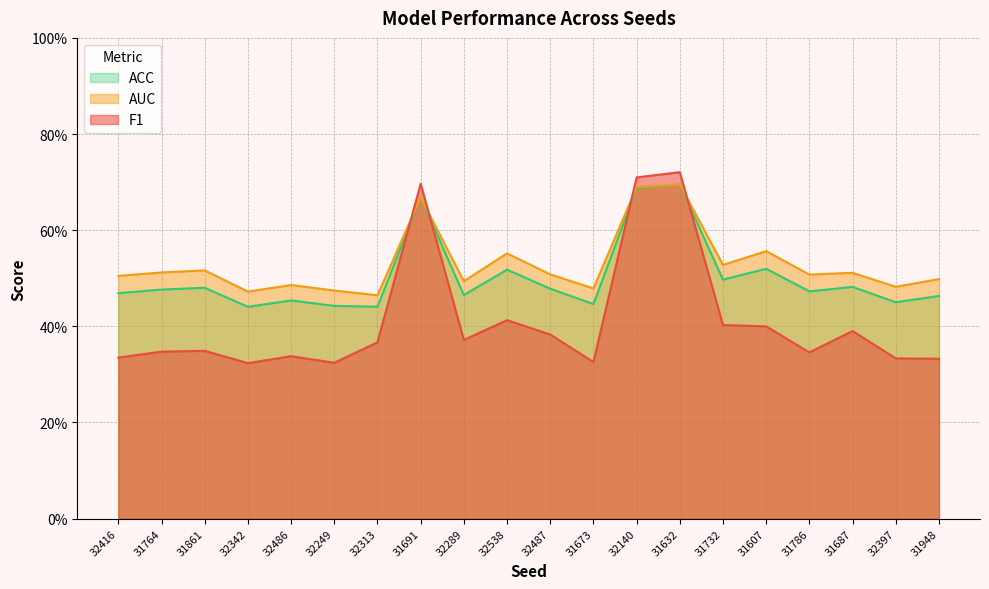

How many lines are shown in the chart?

3